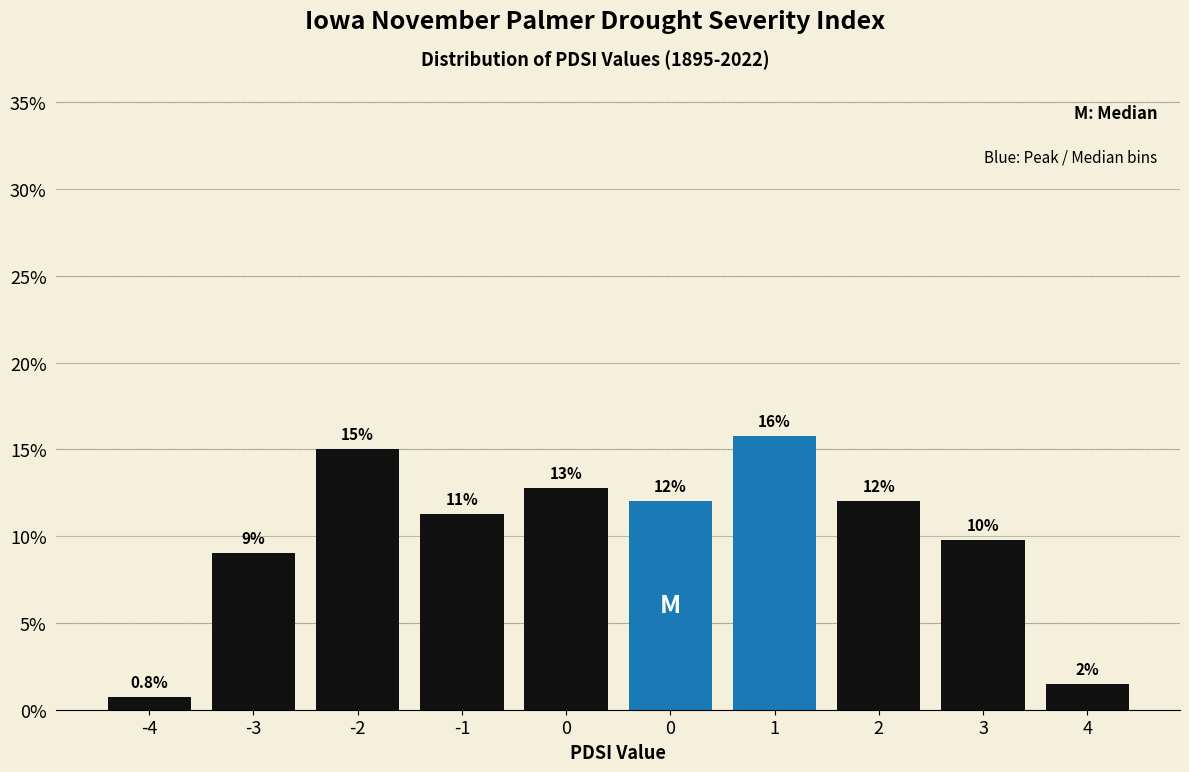

How many bars are there in total?

10